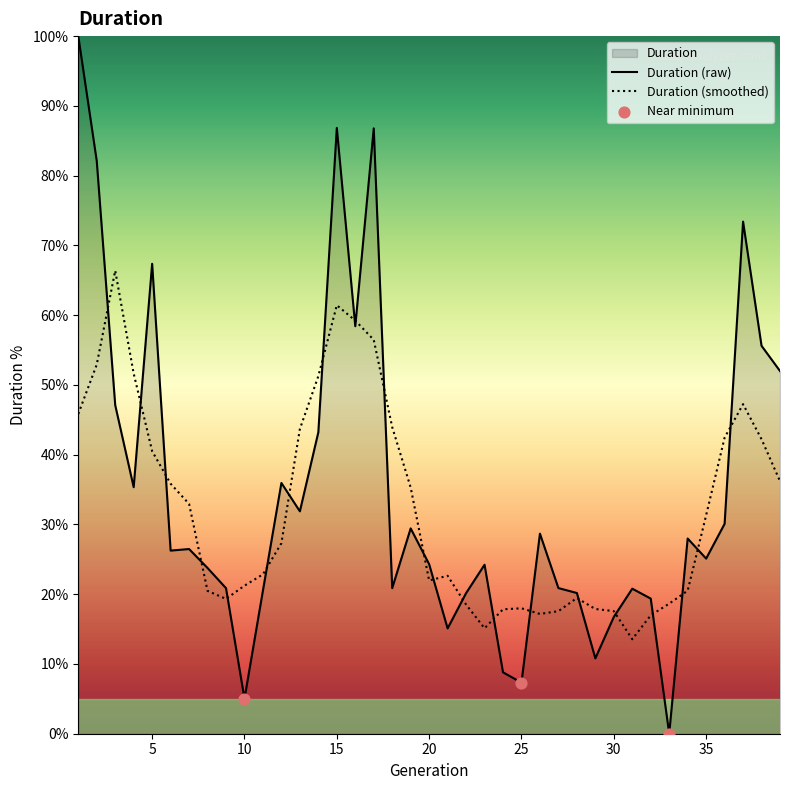

Between 12 and 29, which is larger?

12